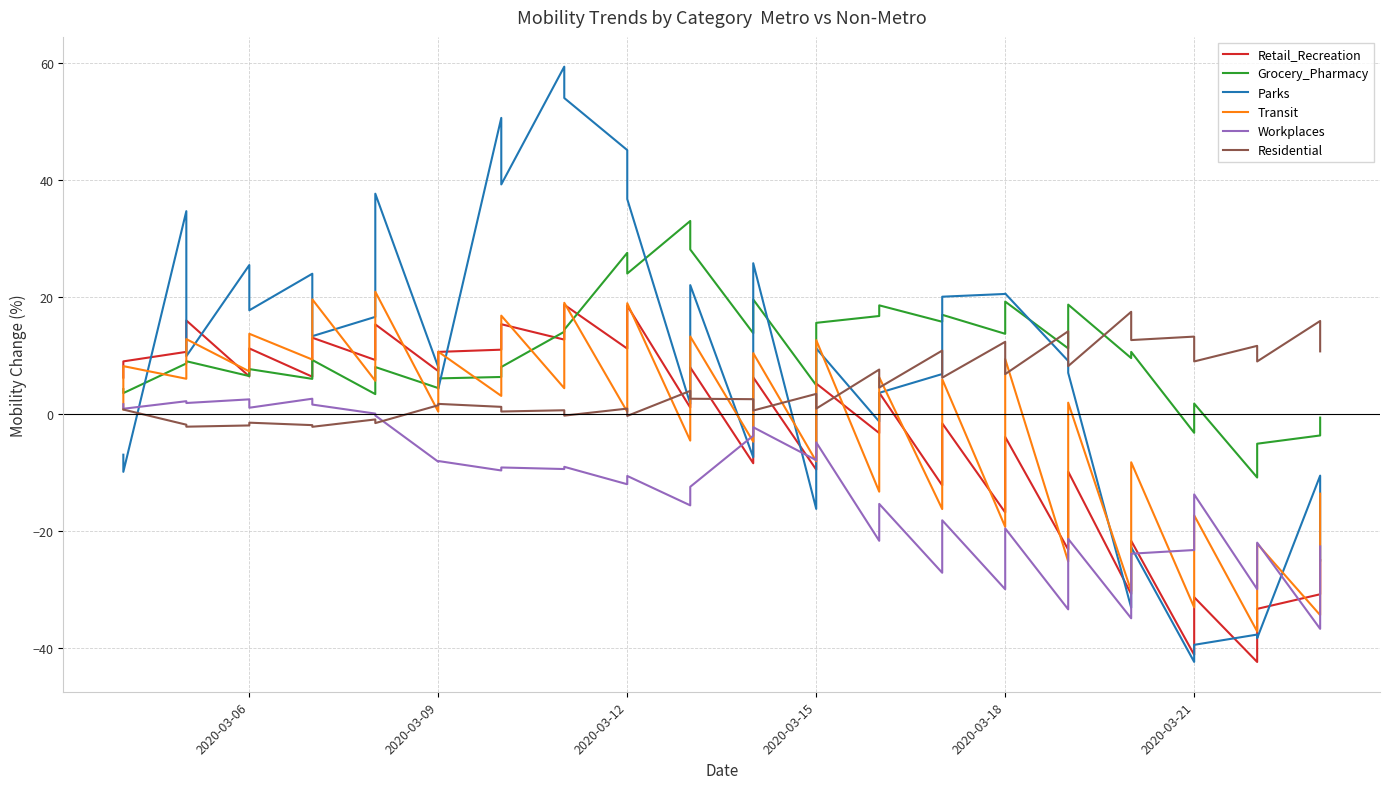

Which series ends up on top after the final intersection of Workplaces and Transit?

Transit